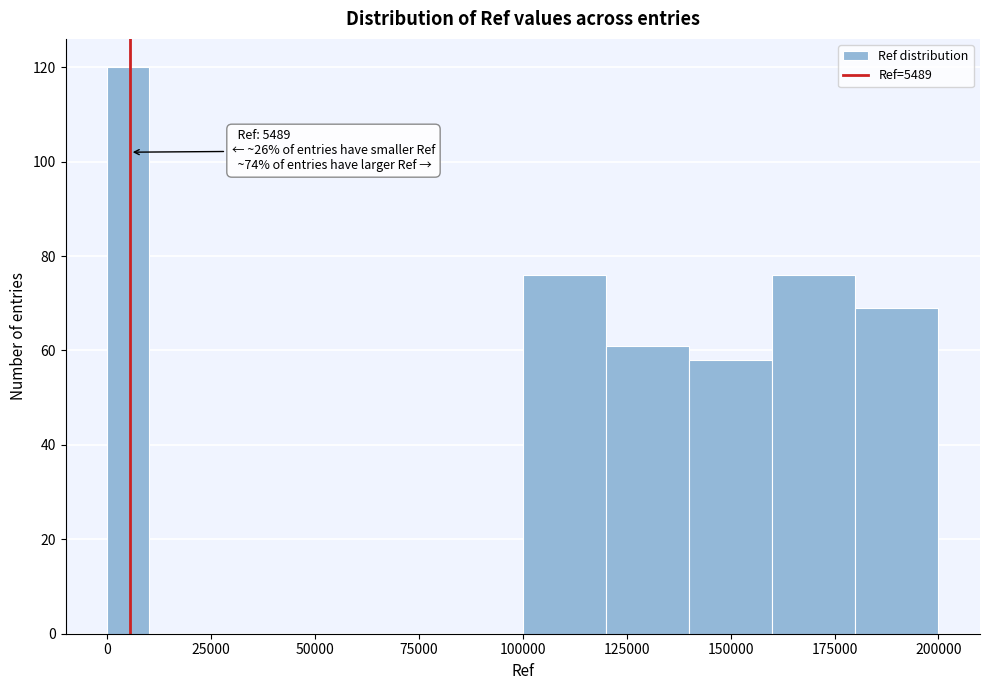

Around what value on the x-axis is the tallest bar? Give the approximate position of its centre, as read against the axis.

5000